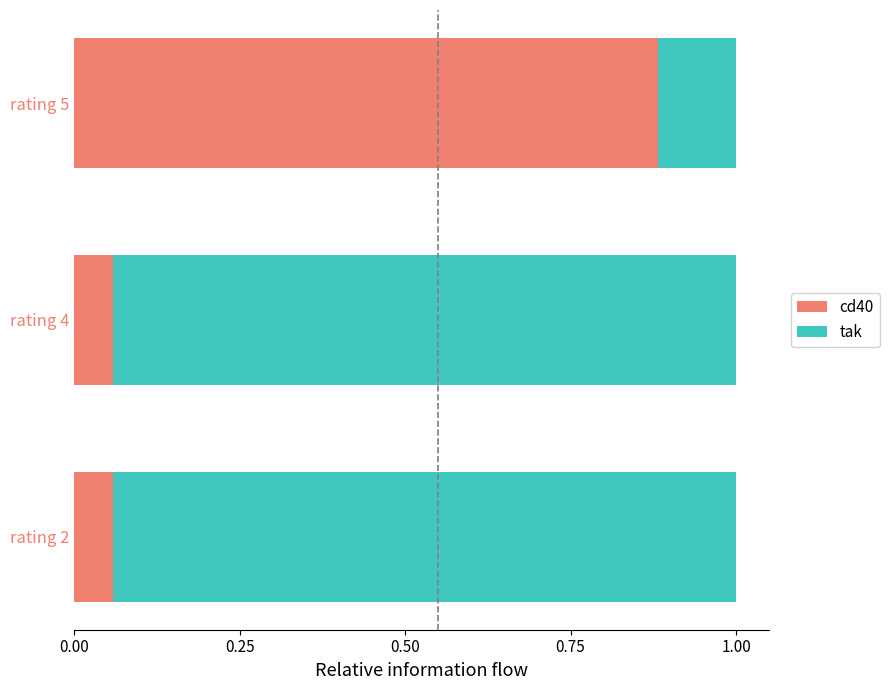

True or false: cd40 has a value of 0.0 at rating 4.

False